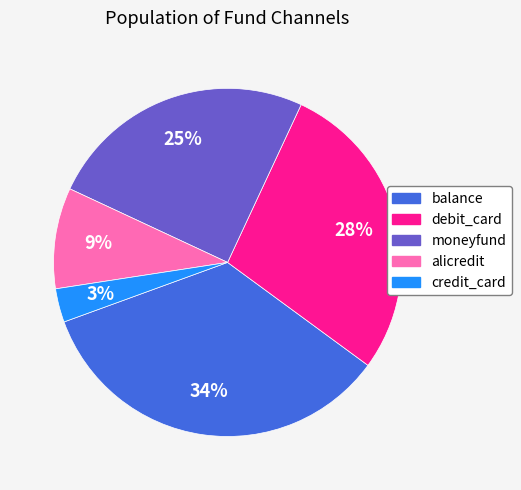

To the nearest percent, what is the difference between the alicredit and credit_card slice percentages?

6%